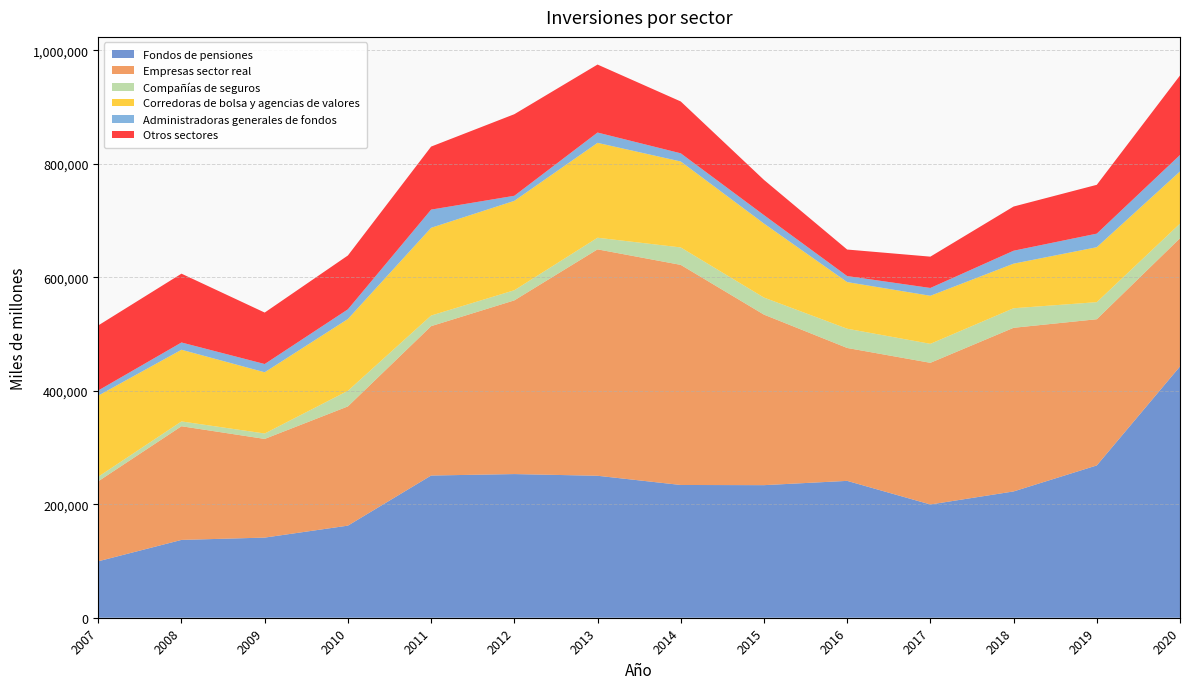

Reading left to right, transcribe all the data shown in this chart.

Fondos de pensiones: 2007=99505	2008=137157	2009=141228	2010=162317	2011=250624	2012=253196	2013=250220	2014=233974	2015=233657	2016=241217	2017=199592	2018=222591	2019=268414	2020=442863
Empresas sector real: 2007=140990	2008=200344	2009=173918	2010=210126	2011=263268	2012=306134	2013=399035	2014=387908	2015=300560	2016=234243	2017=249691	2018=288407	2019=257688	2020=225997
Compañías de seguros: 2007=8041	2008=8460	2009=9541	2010=27516	2011=18712	2012=17839	2013=20469	2014=30760	2015=30073	2016=33913	2017=33452	2018=34459	2019=30062	2020=25745
Corredoras de bolsa y agencias de valores: 2007=142942	2008=126352	2009=107934	2010=126521	2011=154620	2012=157559	2013=167212	2014=151475	2015=130438	2016=82177	2017=84694	2018=78578	2019=96873	2020=91954
Administradoras generales de fondos: 2007=9059	2008=12806	2009=14526	2010=17058	2011=32054	2012=8939	2013=18199	2014=14428	2015=14896	2016=10627	2017=13756	2018=22790	2019=23912	2020=29013
Otros sectores: 2007=114629	2008=121276	2009=90686	2010=94919	2011=111073	2012=143766	2013=119815	2014=91358	2015=62056	2016=46748	2017=55207	2018=77881	2019=86041	2020=140092